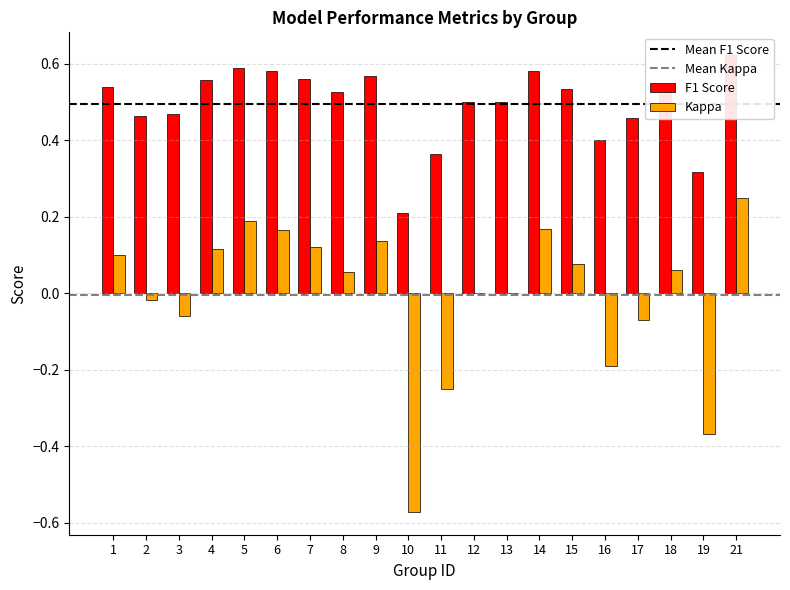

What is the sum of all f1 values?

9.9